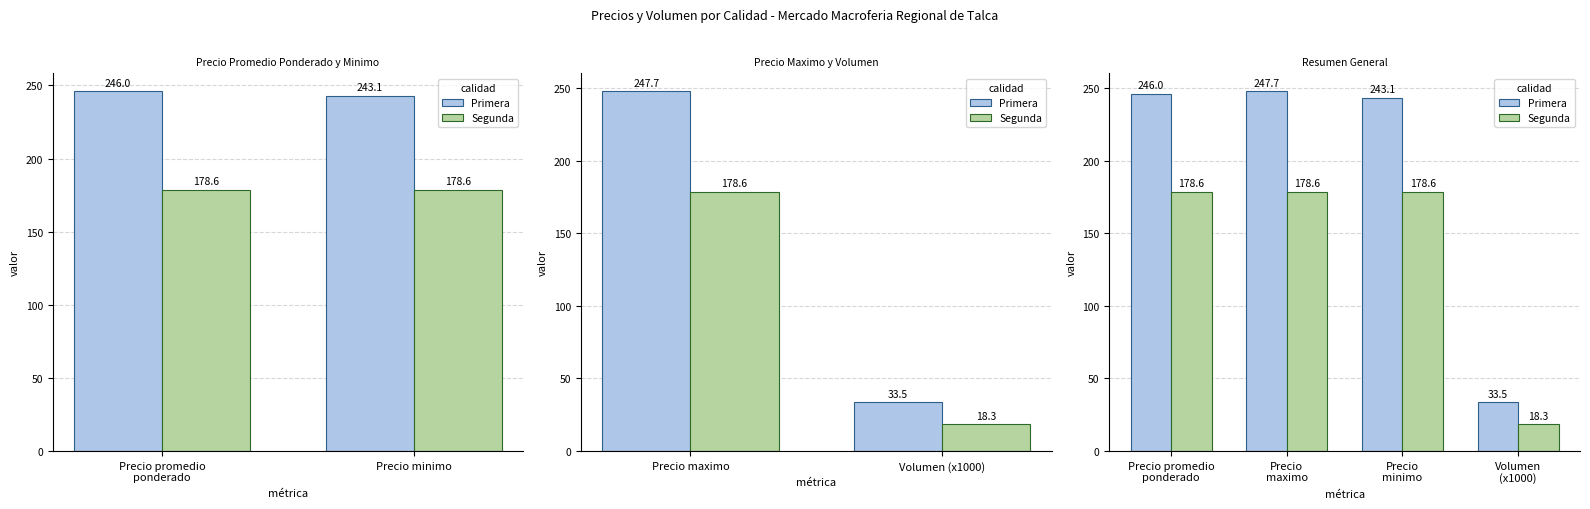

What is the label of the 1st bar from the left?

Precio promedio
ponderado